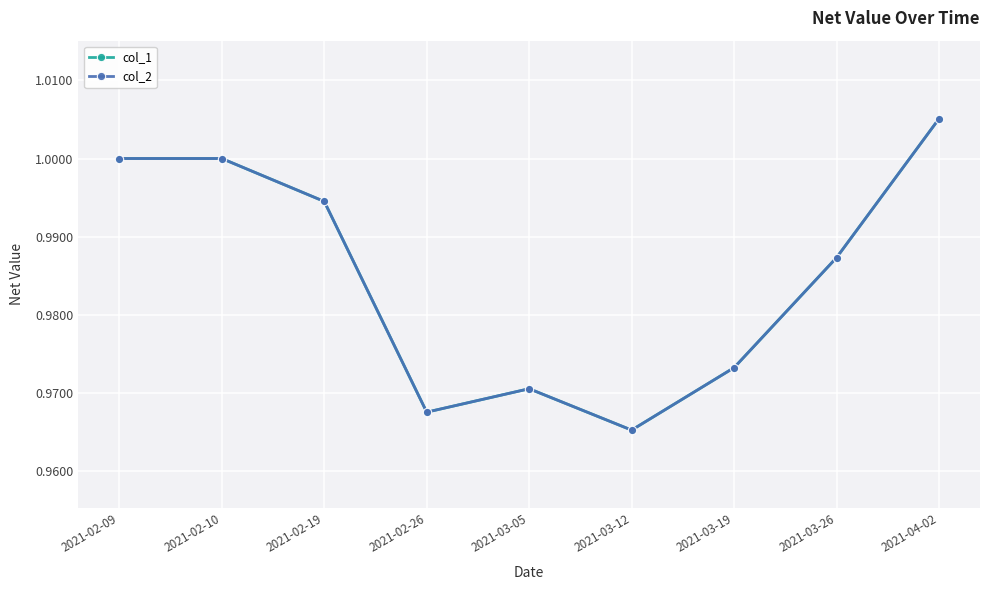

What is the sum of all col_1 values?

8.9